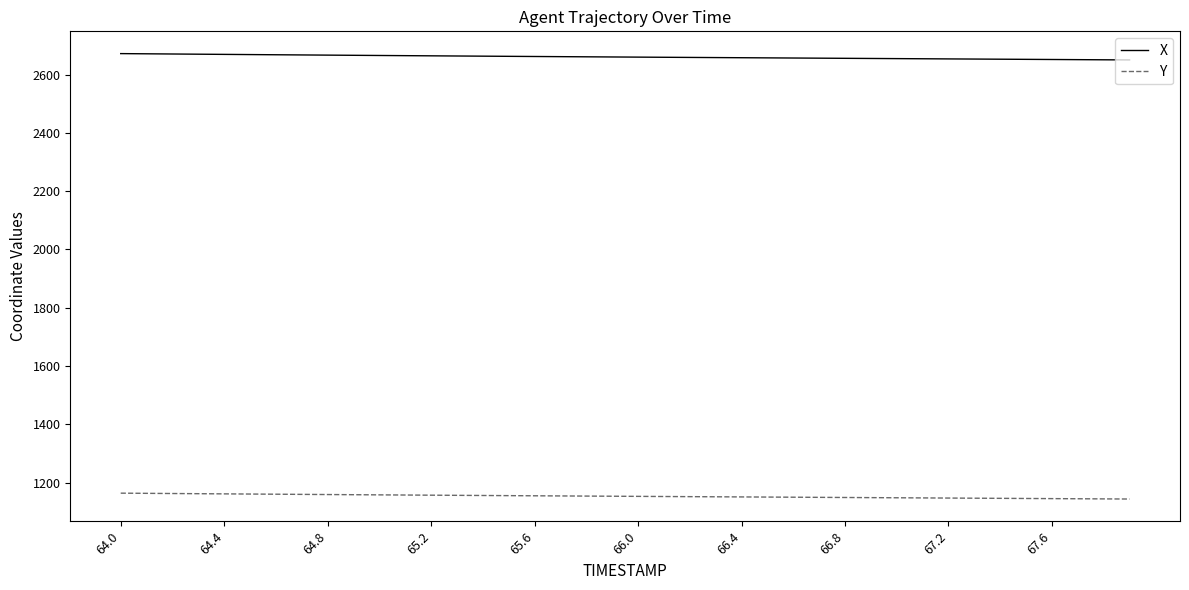

Which series has the largest total across all categories?

X